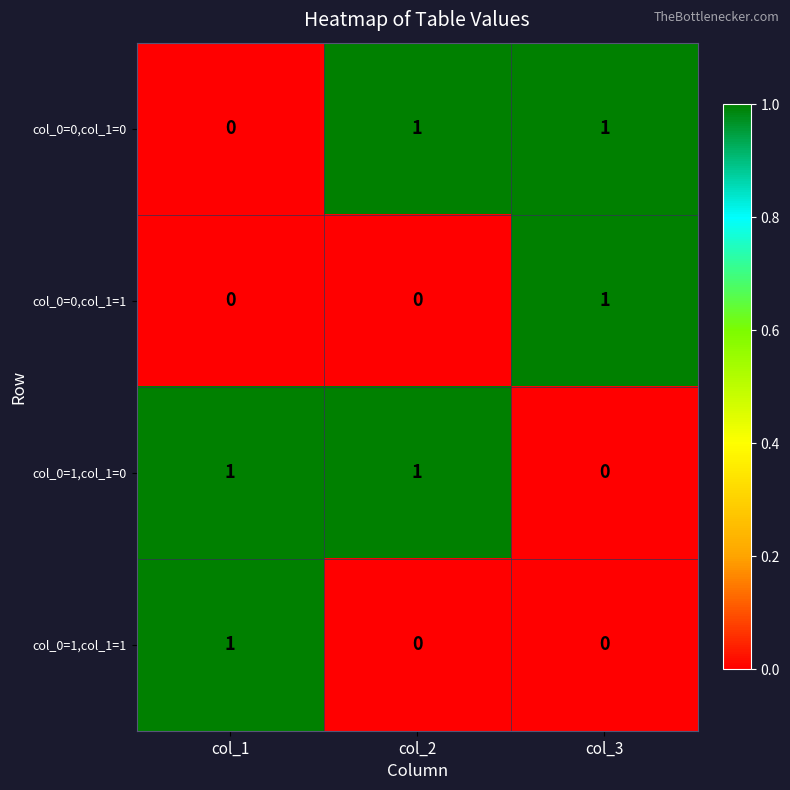

True or false: col_0=0,col_1=0 has a value of 1 at col_2.

True